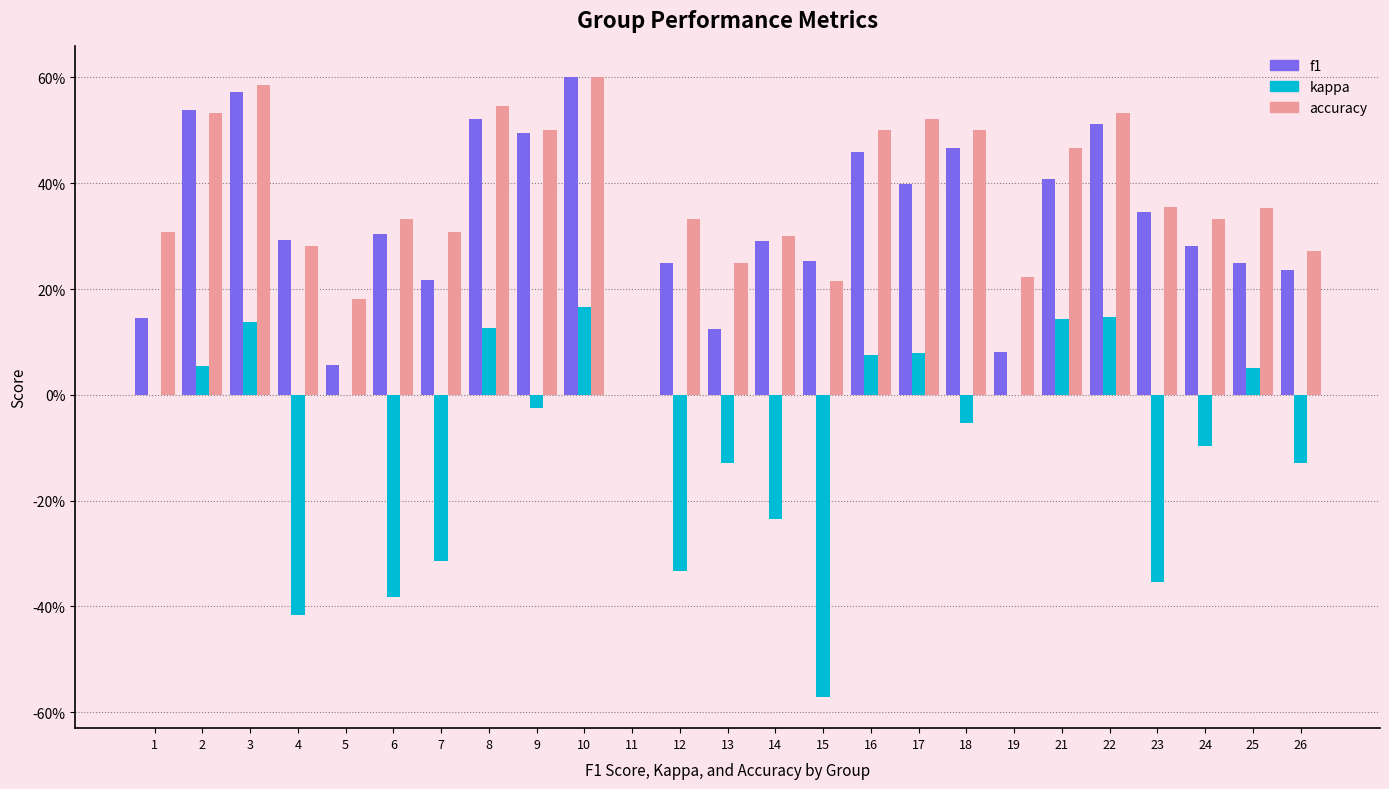

What is the average value of the accuracy series?

0.4